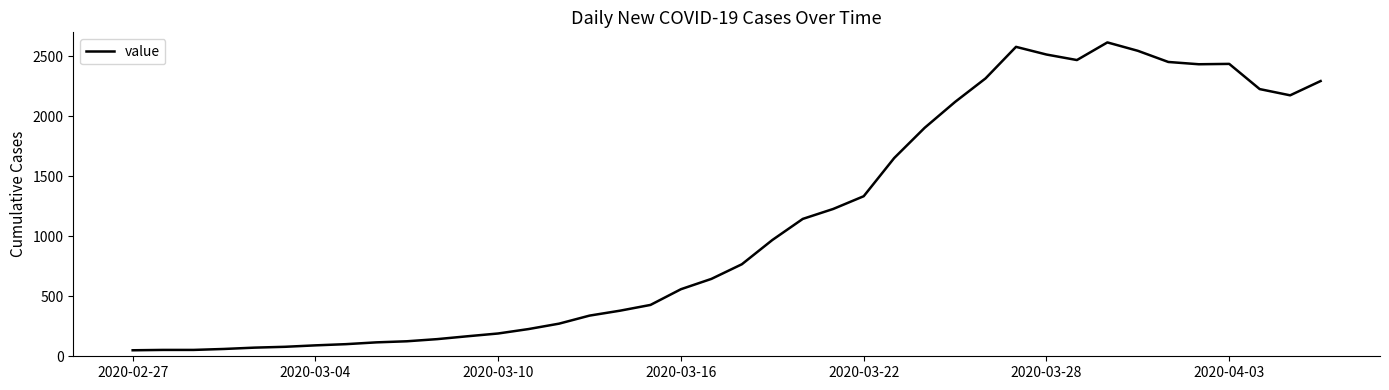

What is the difference between the maximum and minimum values?

2566